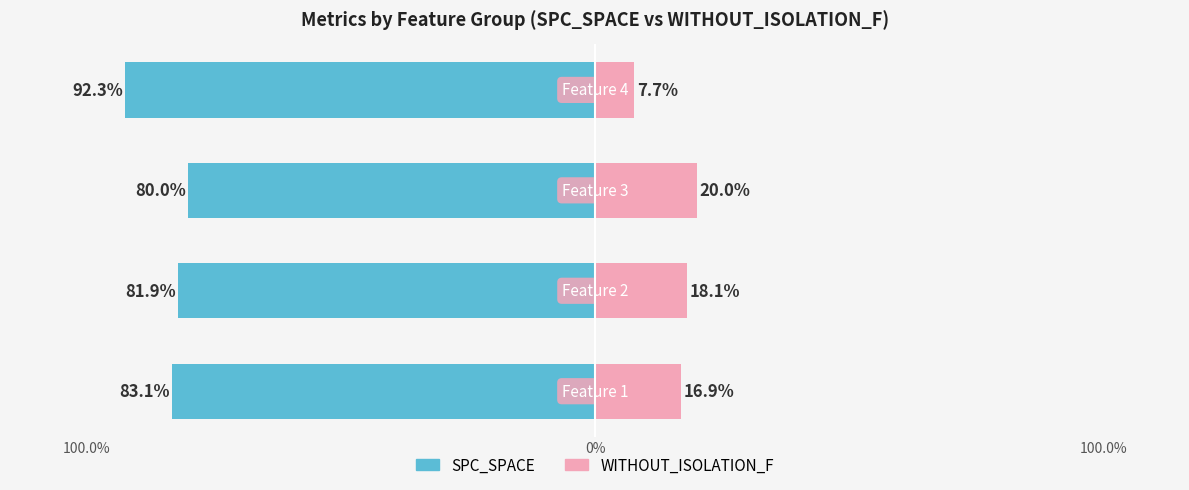

Reading left to right, transcribe all the data shown in this chart.

SPC_SPACE (Coverage): -83.1	-81.9	-80.0	-92.3
WITHOUT_ISOLATION_F (No Coverage): 16.9	18.1	20.0	7.7